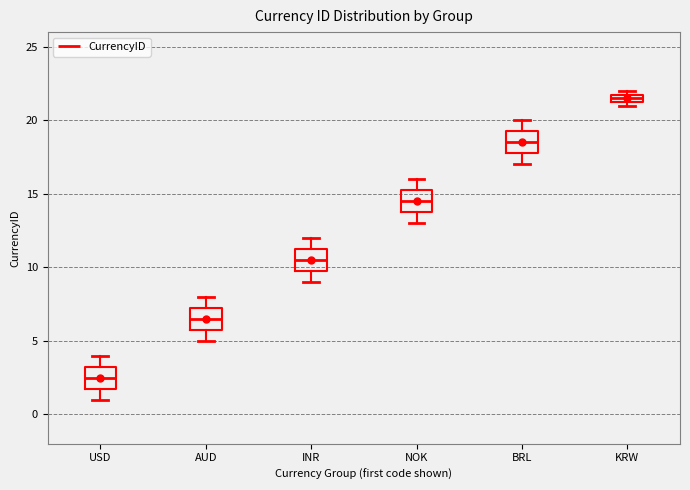

Where does the upper whisker of the box for NOK end on the y-axis? The values are not printed on the chart, so give them approximately, as read against the axis.

16.0